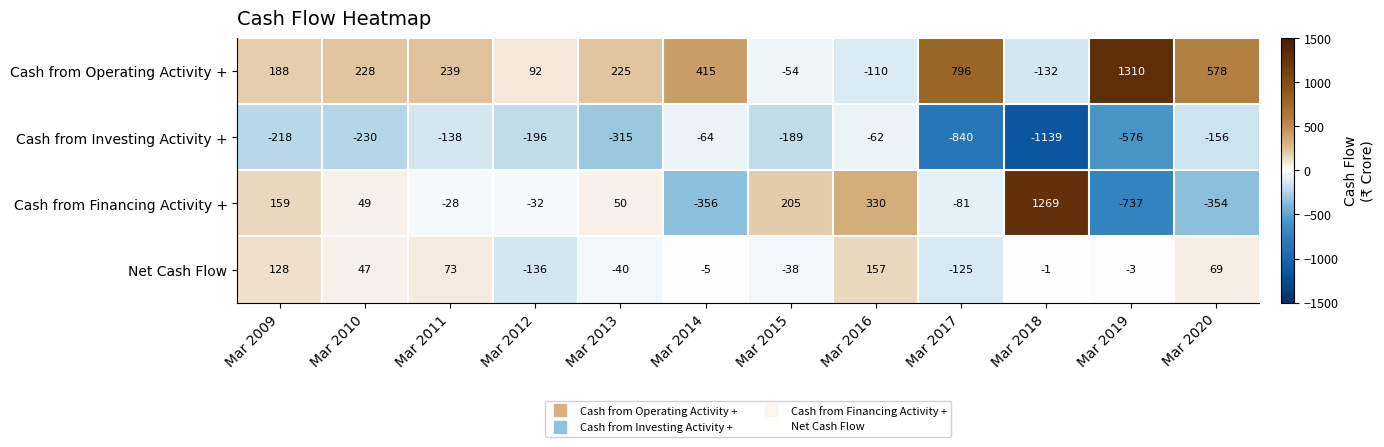

What is the total value across all series at Mar 2013?

-80